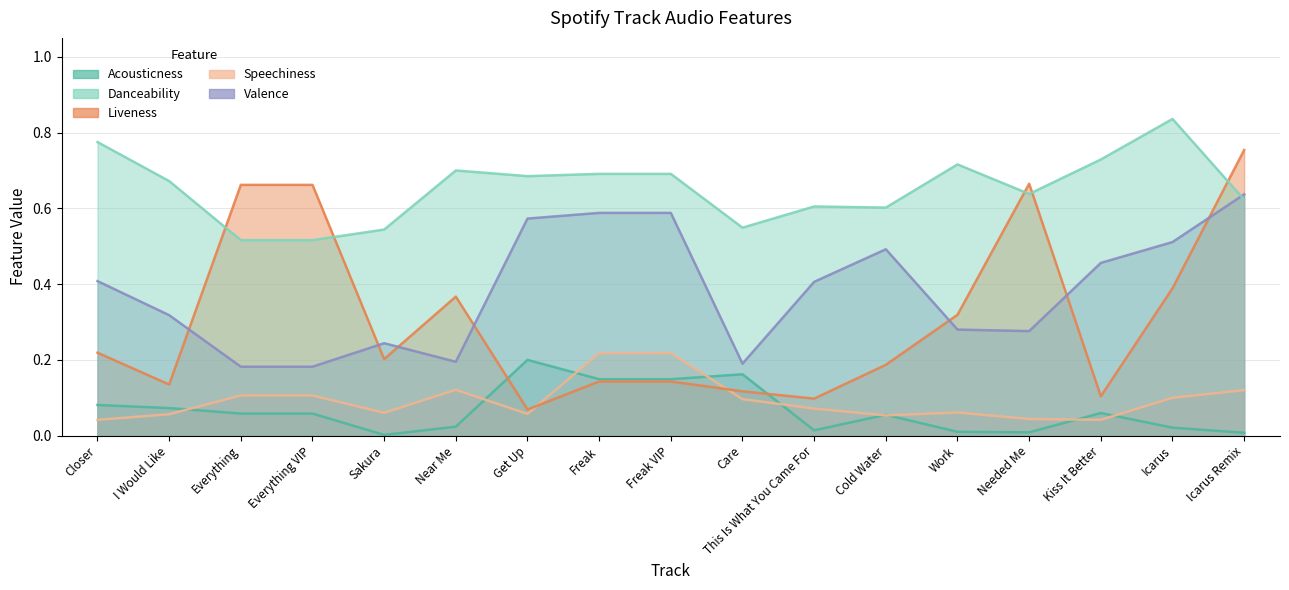

What value does the liveness series have at Near Me?

0.4